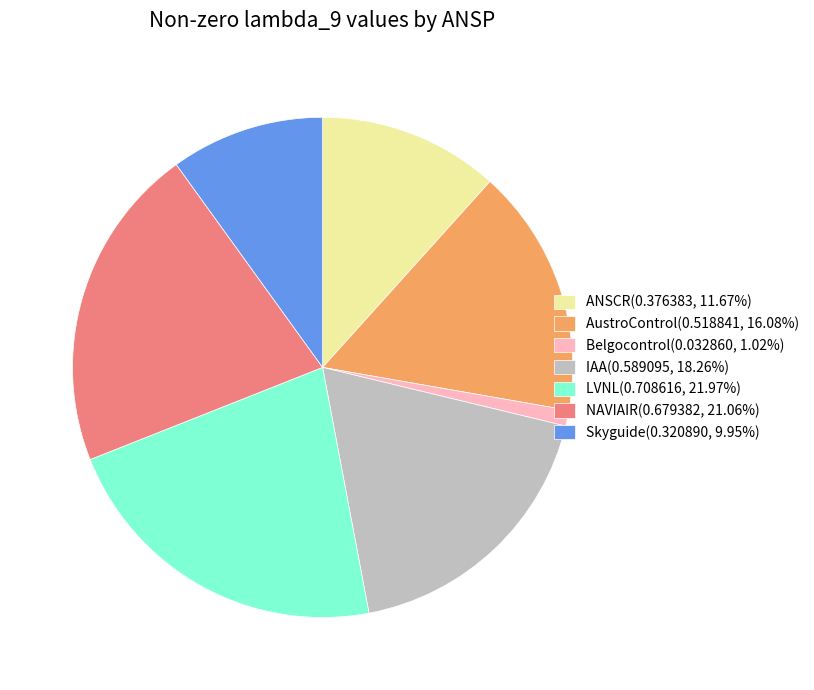

How many slices are in this pie chart?

7